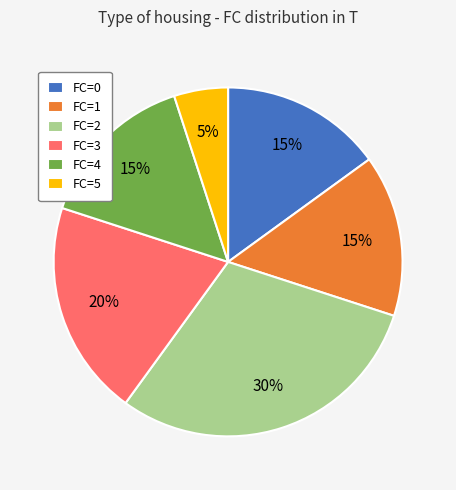

Is there any slice that represents more than half of the pie?

No